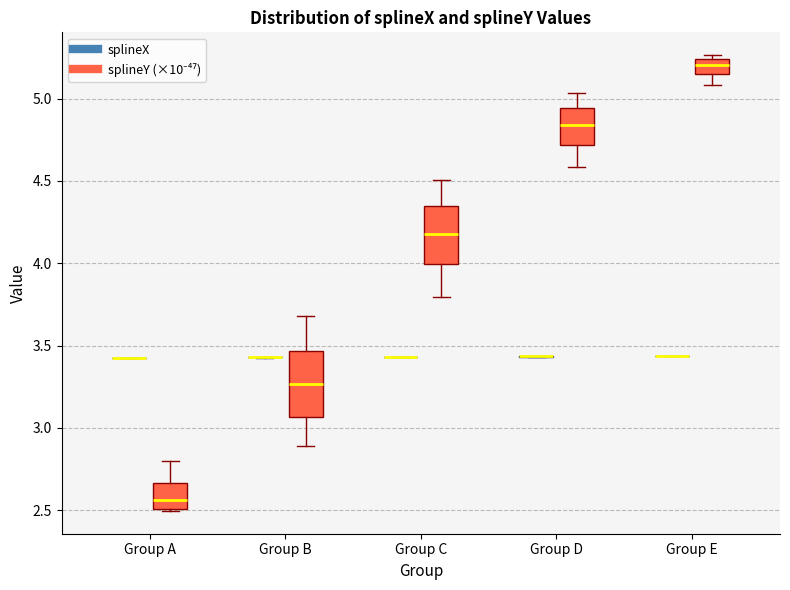

Where does the median line of the box for Group C (splineY (×10⁻⁴⁷)) sit on the y-axis? The values are not printed on the chart, so give them approximately, as read against the axis.

4.20